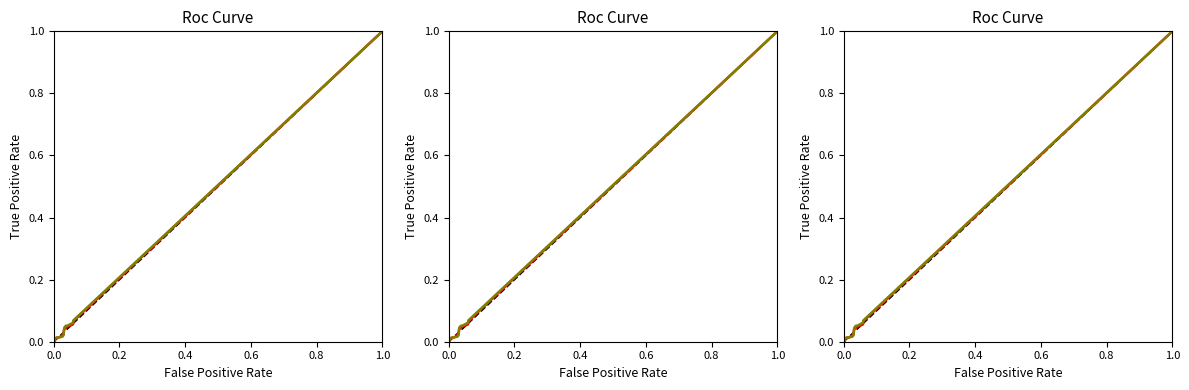

The TOTAL series shows 0.0 at 24. True or false?

False